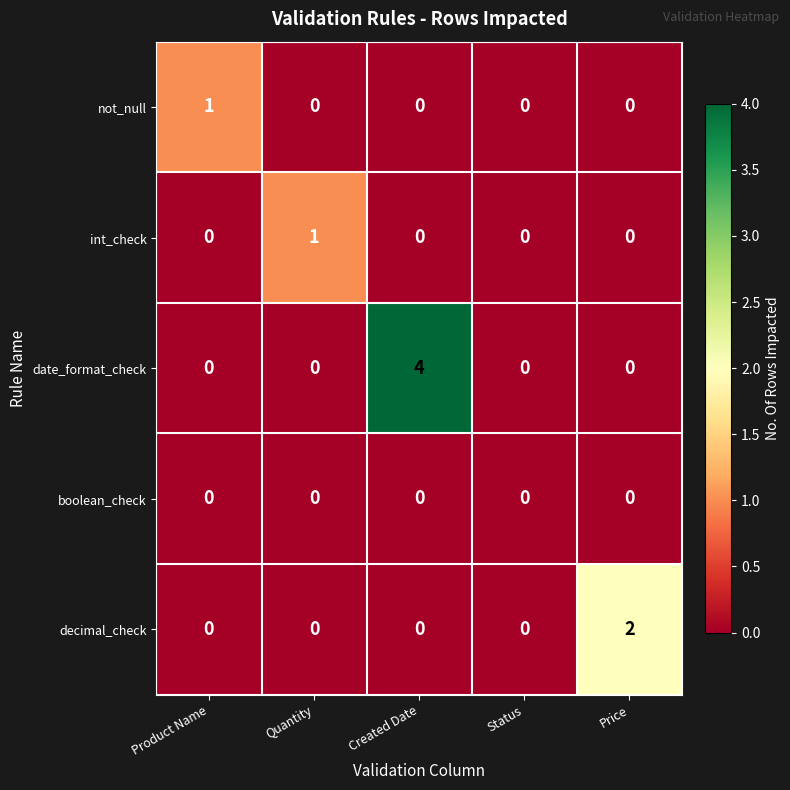

True or false: date_format_check has a value of -2 at Quantity.

False